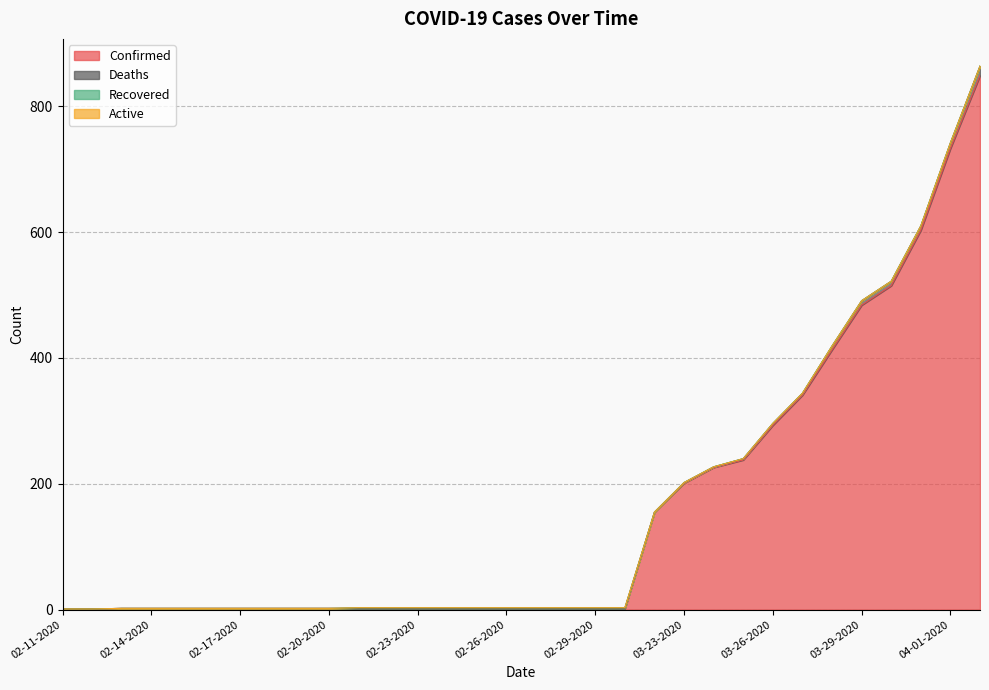

How many series are shown in this chart?

4